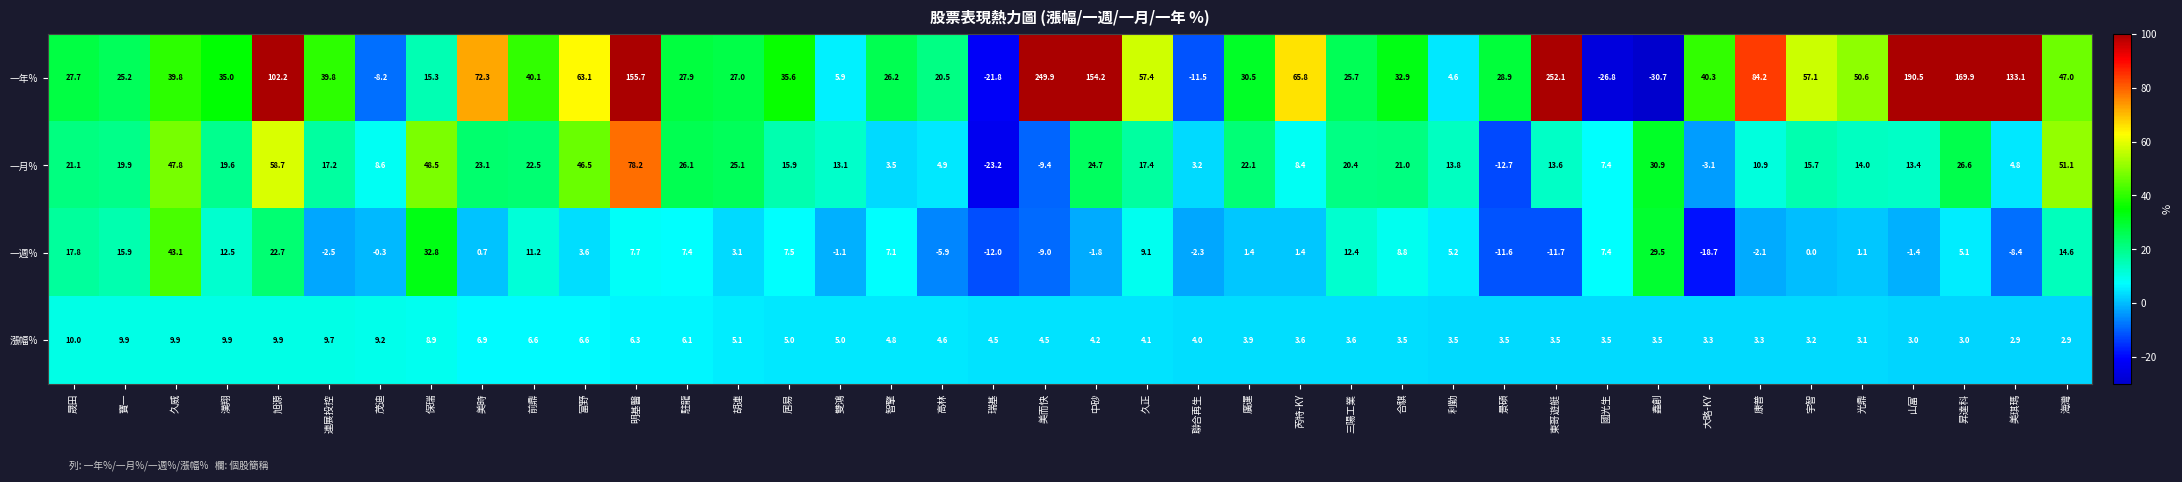

At which category is the sum across all series the highest?

東哥遊艇